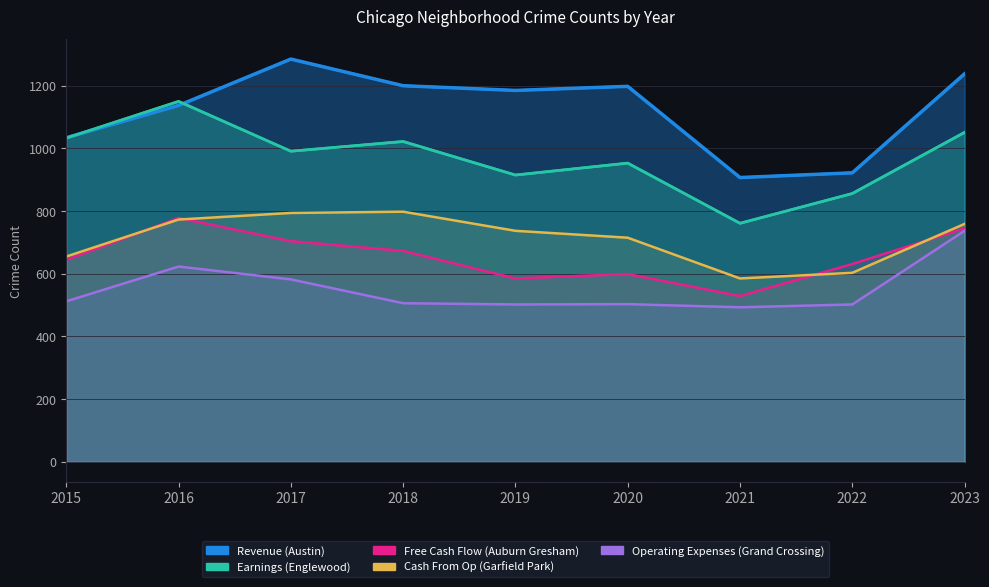

True or false: Earnings (Englewood) and Free Cash Flow (Auburn Gresham) cross at least once.

False